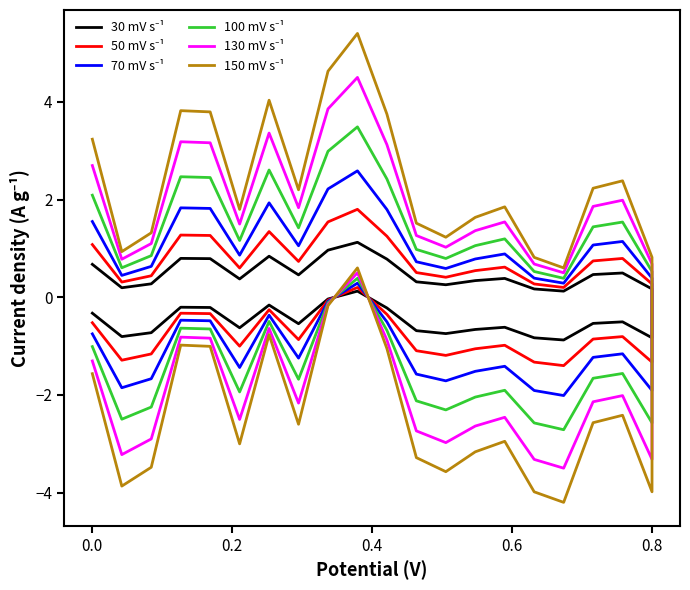

Does the chart have visible grid lines?

No